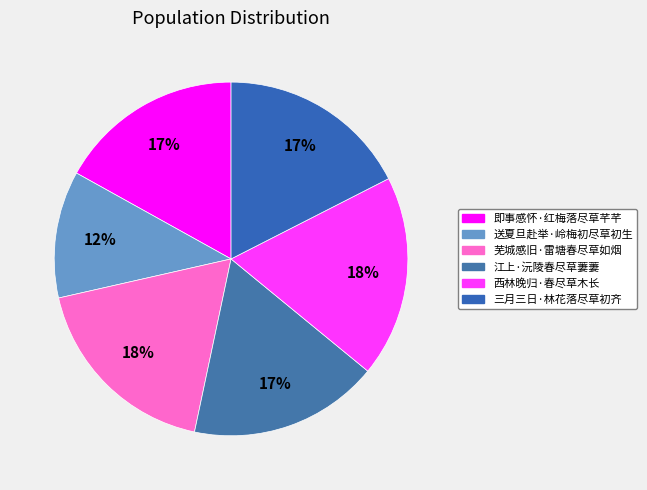

Does 送夏旦赴举·岭梅初尽草初生 account for over 50% of the chart?

No